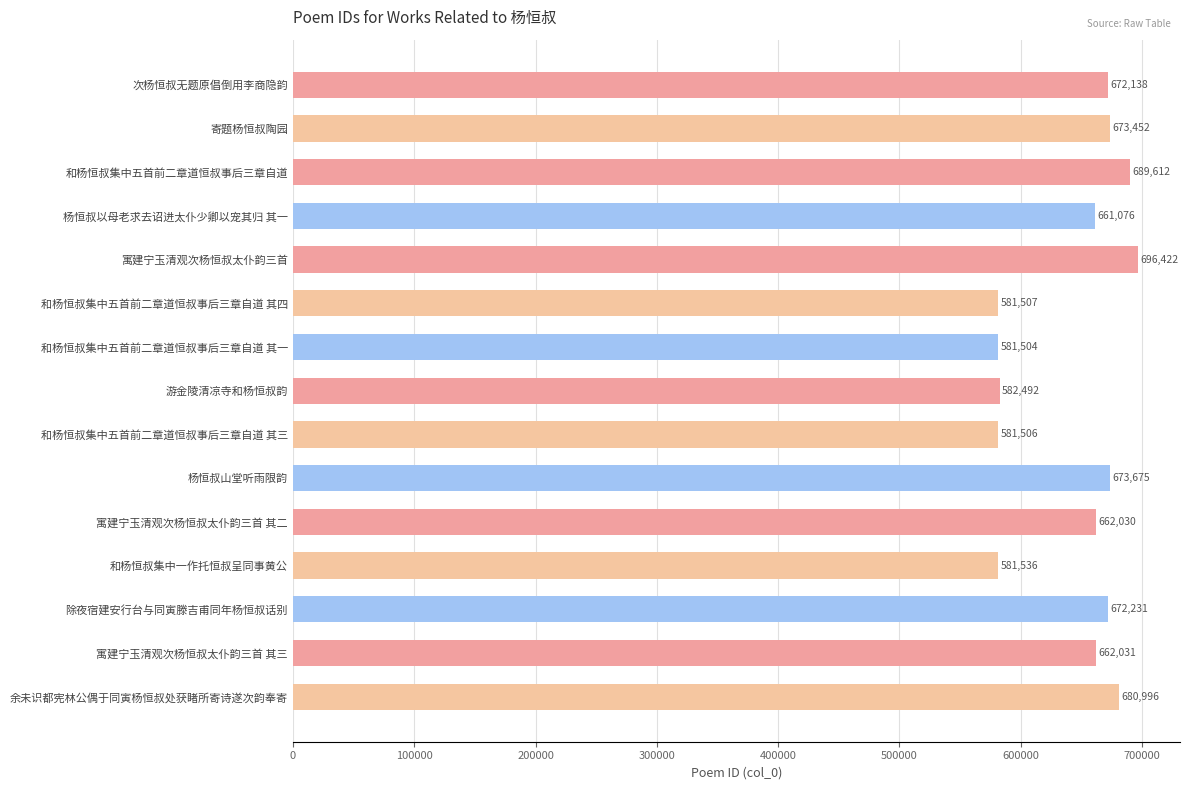

What is the change in value from 次杨恒叔无题原倡倒用李商隐韵 to 寓建宁玉清观次杨恒叔太仆韵三首?

+24284